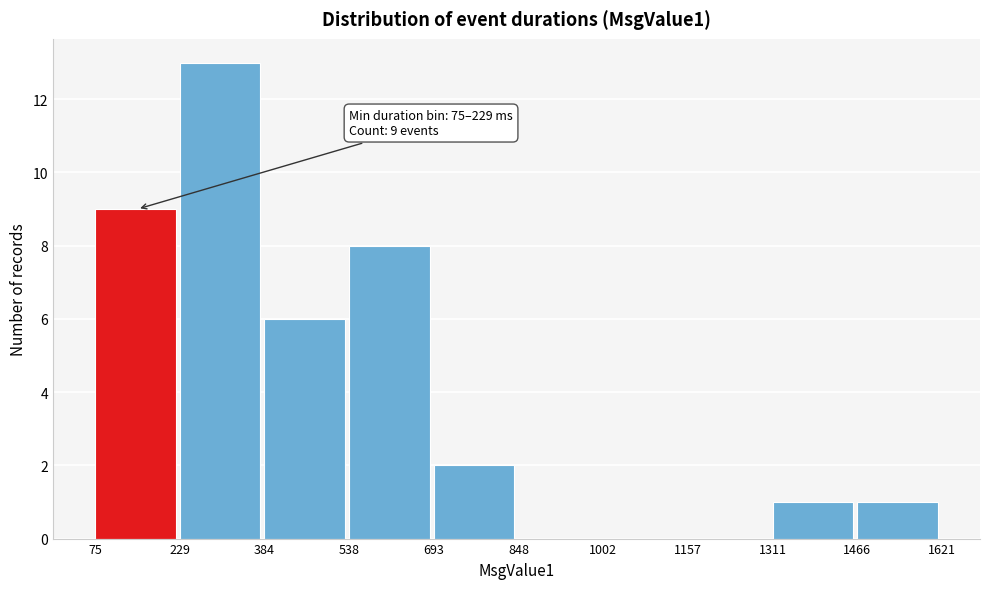

Which range on the x-axis has the tallest bar?

229 to 384